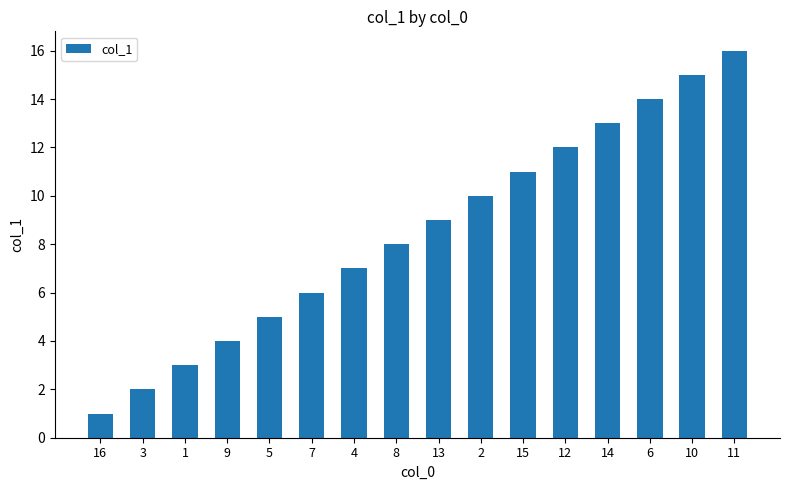

What is the sum of all values?

136